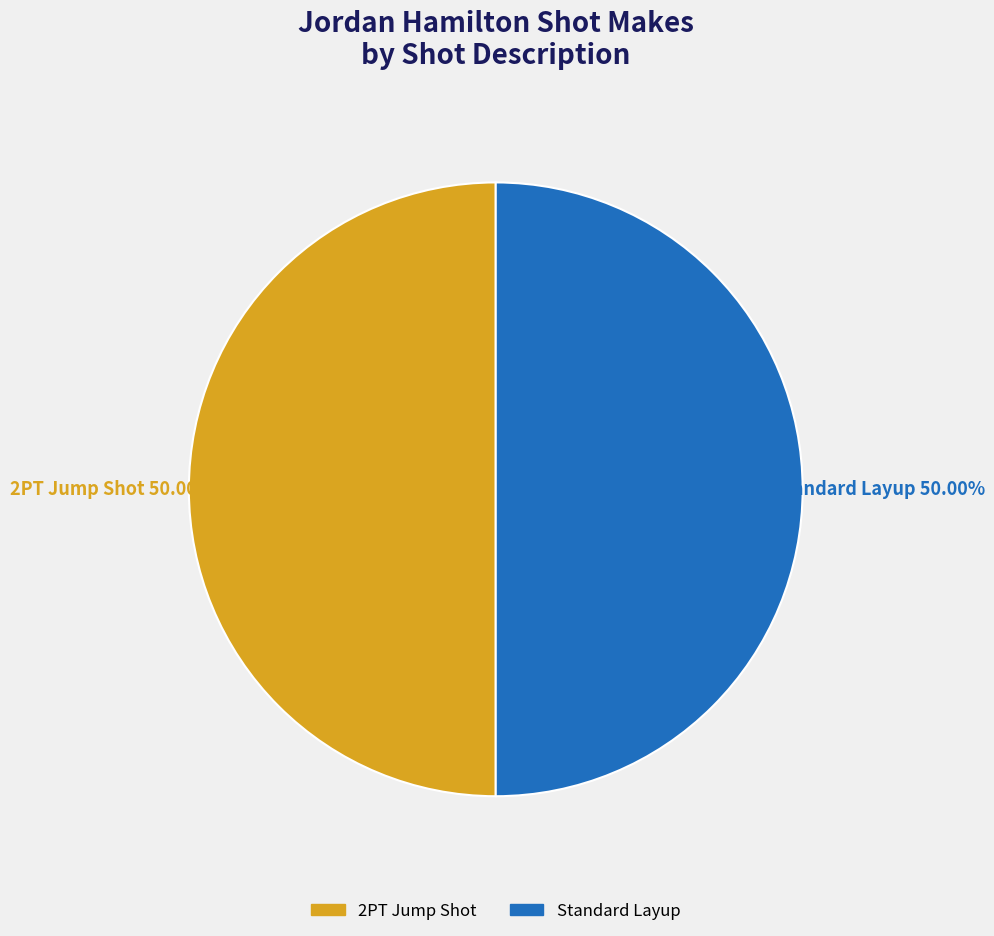

How many segments does this pie chart have?

2